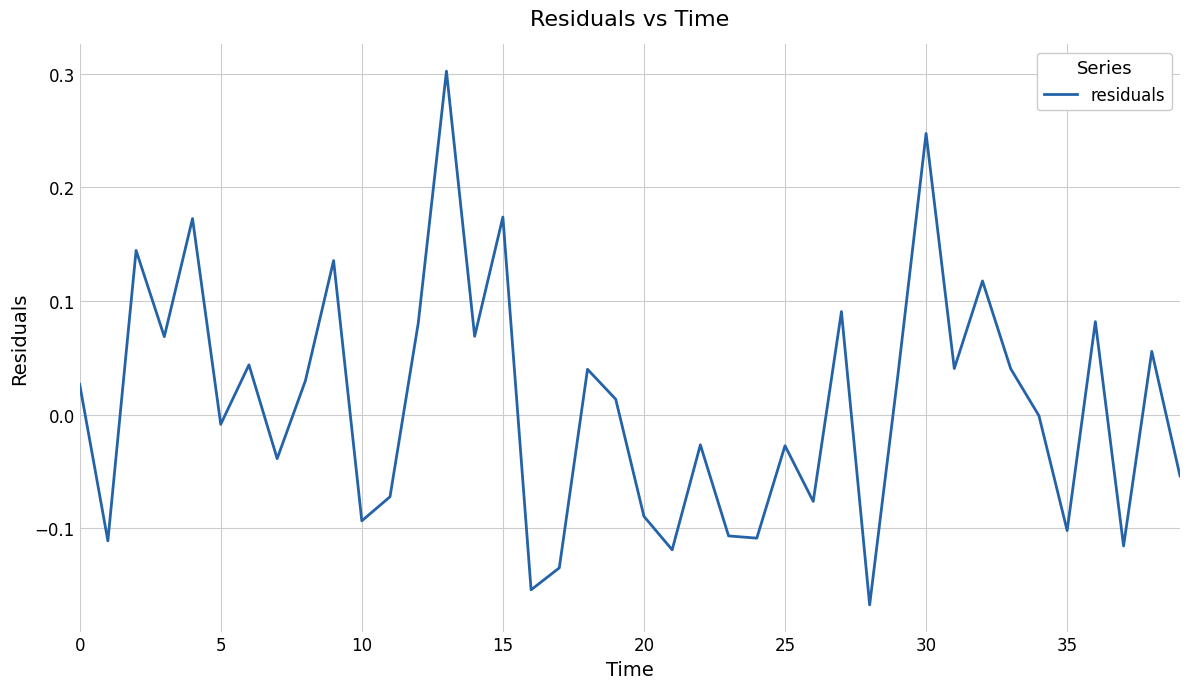

Does the chart have visible grid lines?

Yes